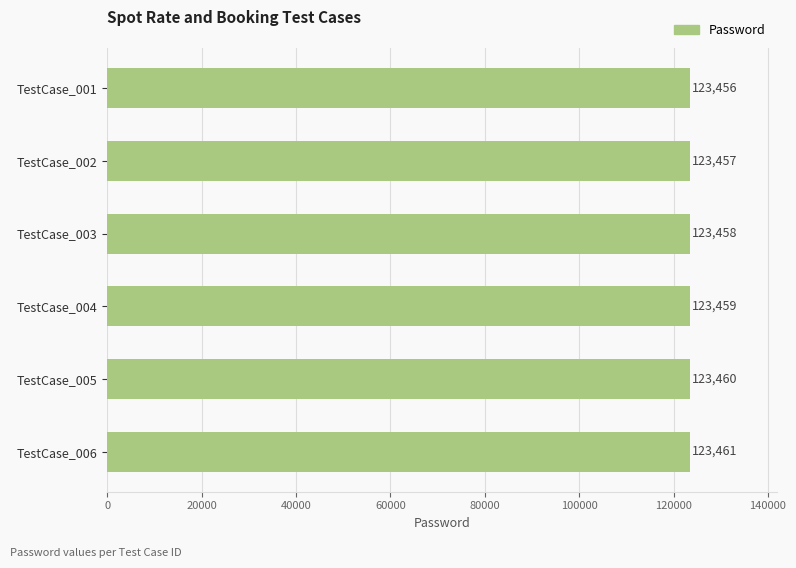

Count the values in the range 123457 to 123460.

4